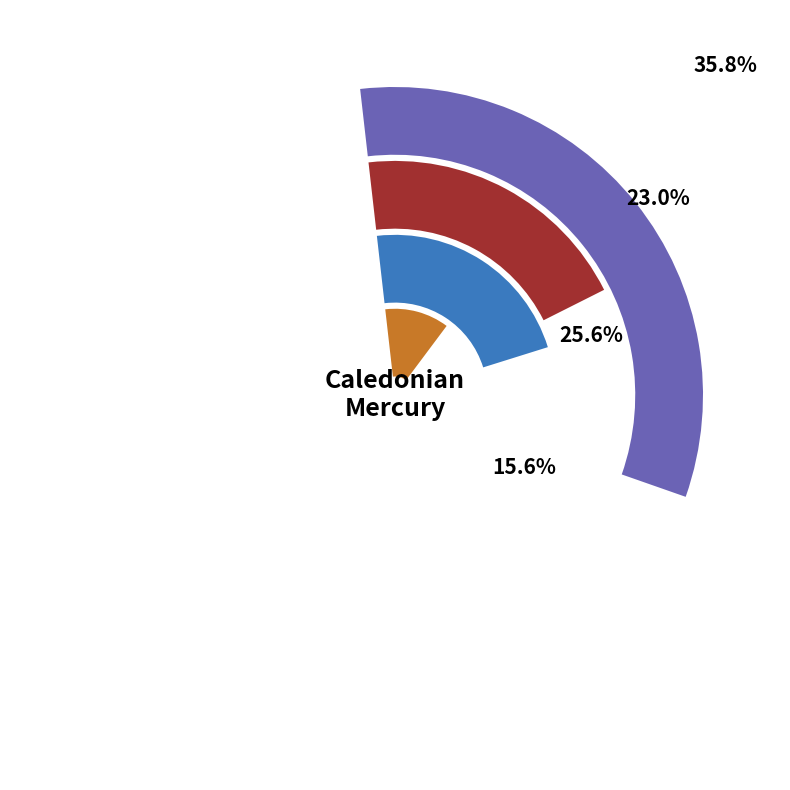

The 1834.10.23_CaledonianMercury slice represents 20% of the pie. True or false?

False